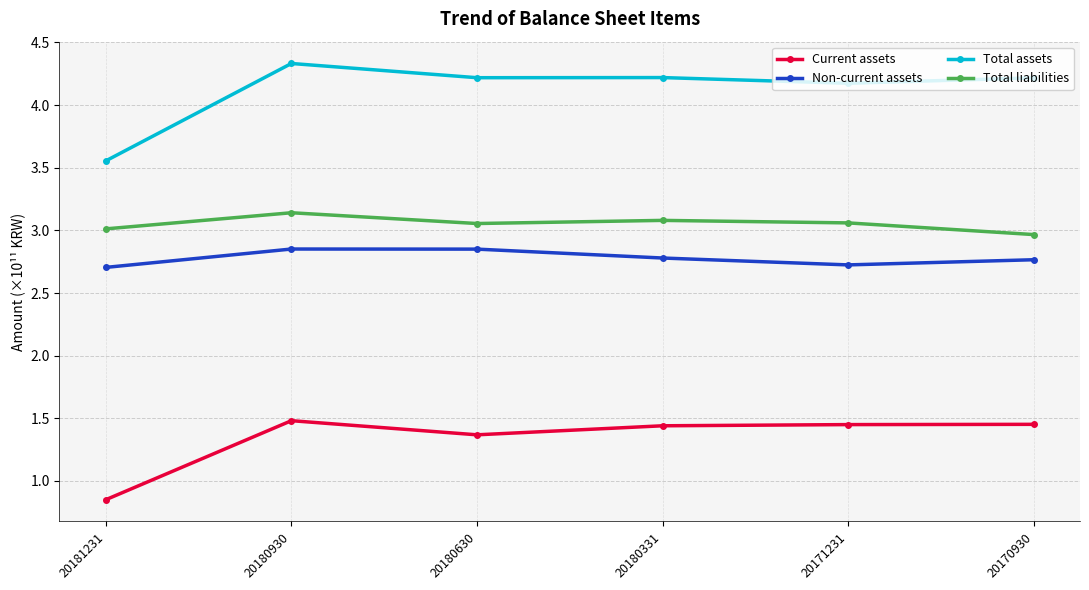

Which series has the largest total across all categories?

Total assets